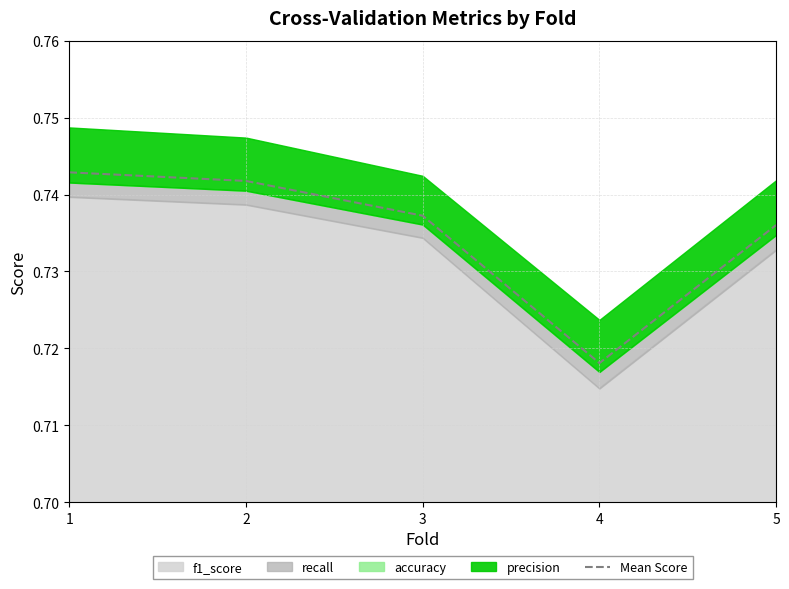

Where is Mean Score nearest to the value 0?

4